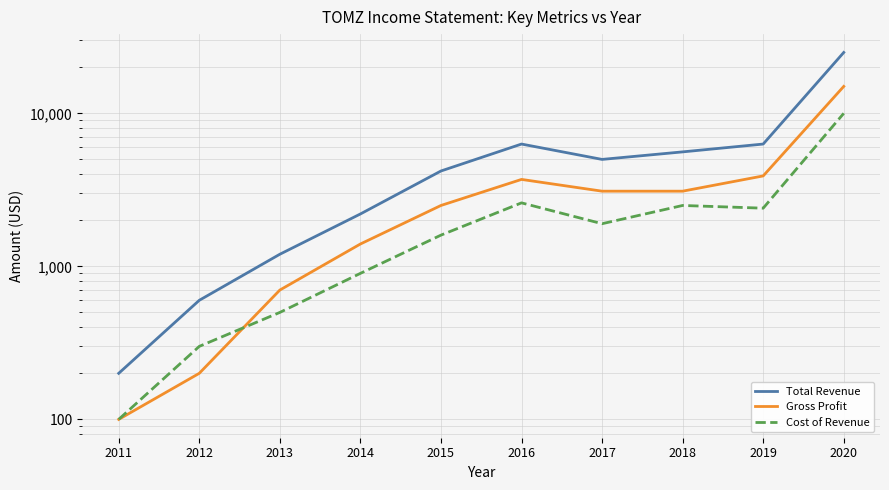

Which category has the lowest value in the Gross Profit series?

2011